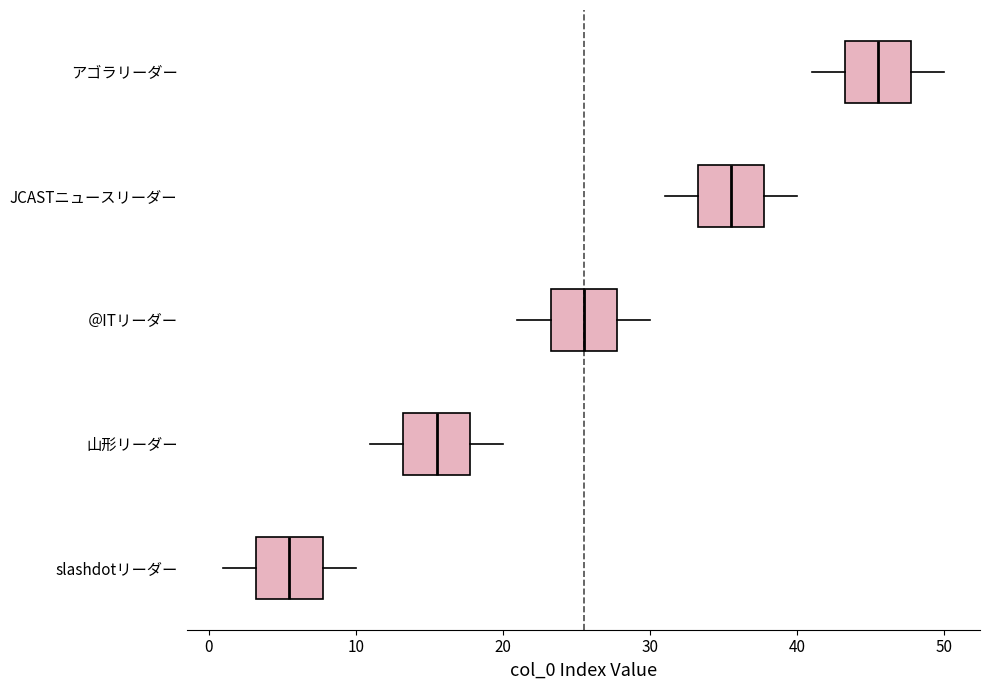

Where is the left edge of the box for アゴラリーダー on the x-axis? The values are not printed on the chart, so give them approximately, as read against the axis.

43